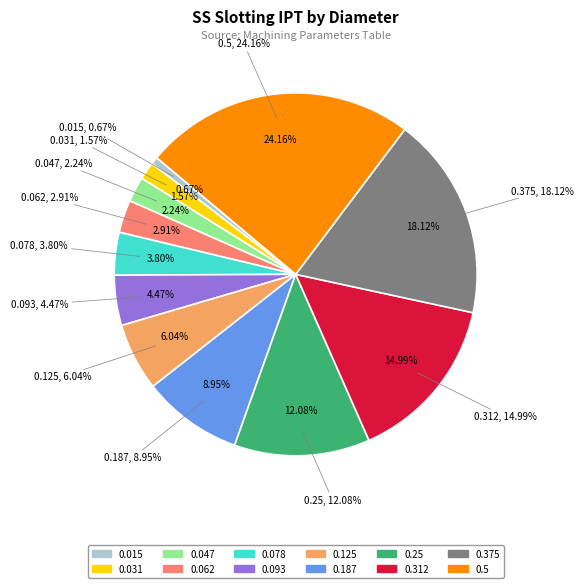

The 0.093 slice represents 4% of the pie. True or false?

True